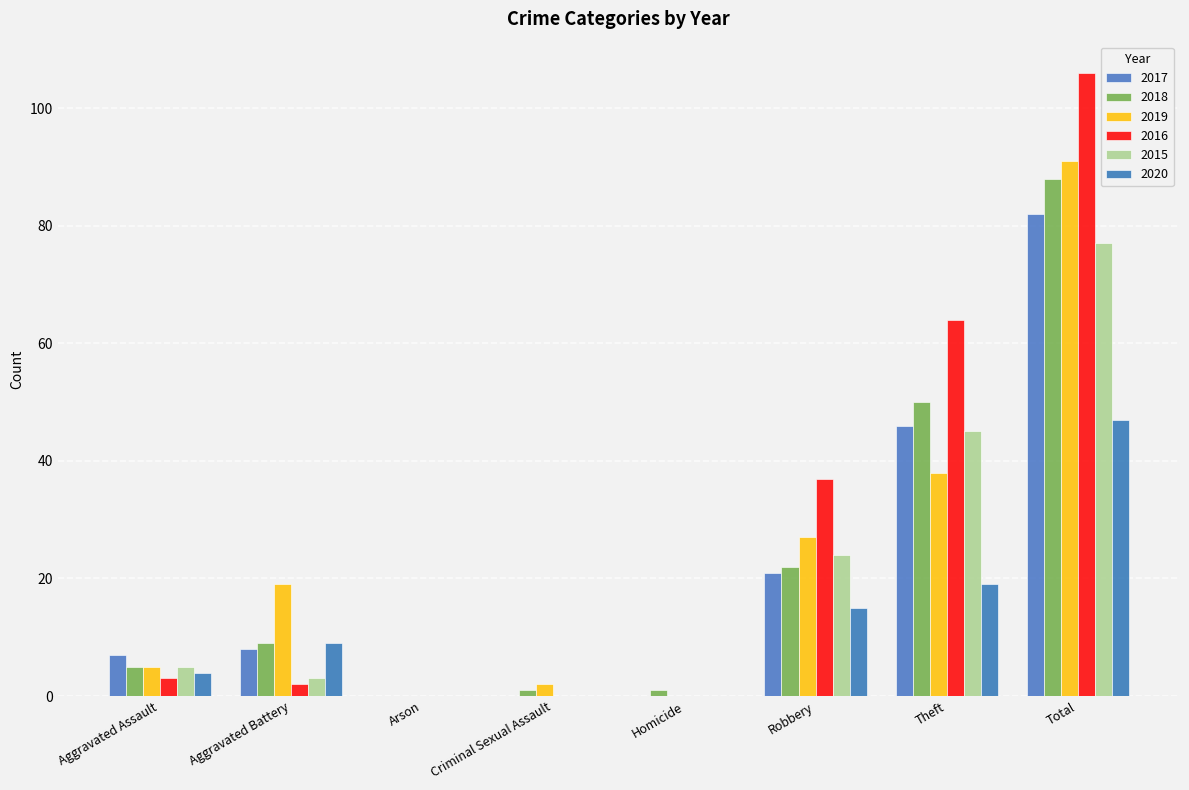

What is the label of the 4th bar from the left?

Criminal Sexual Assault